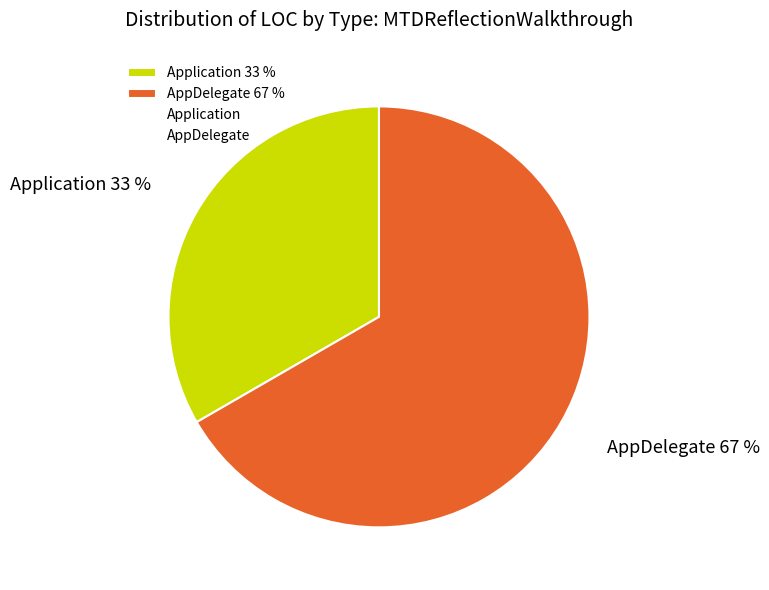

To the nearest percent, what percentage of the pie is Application?

33%